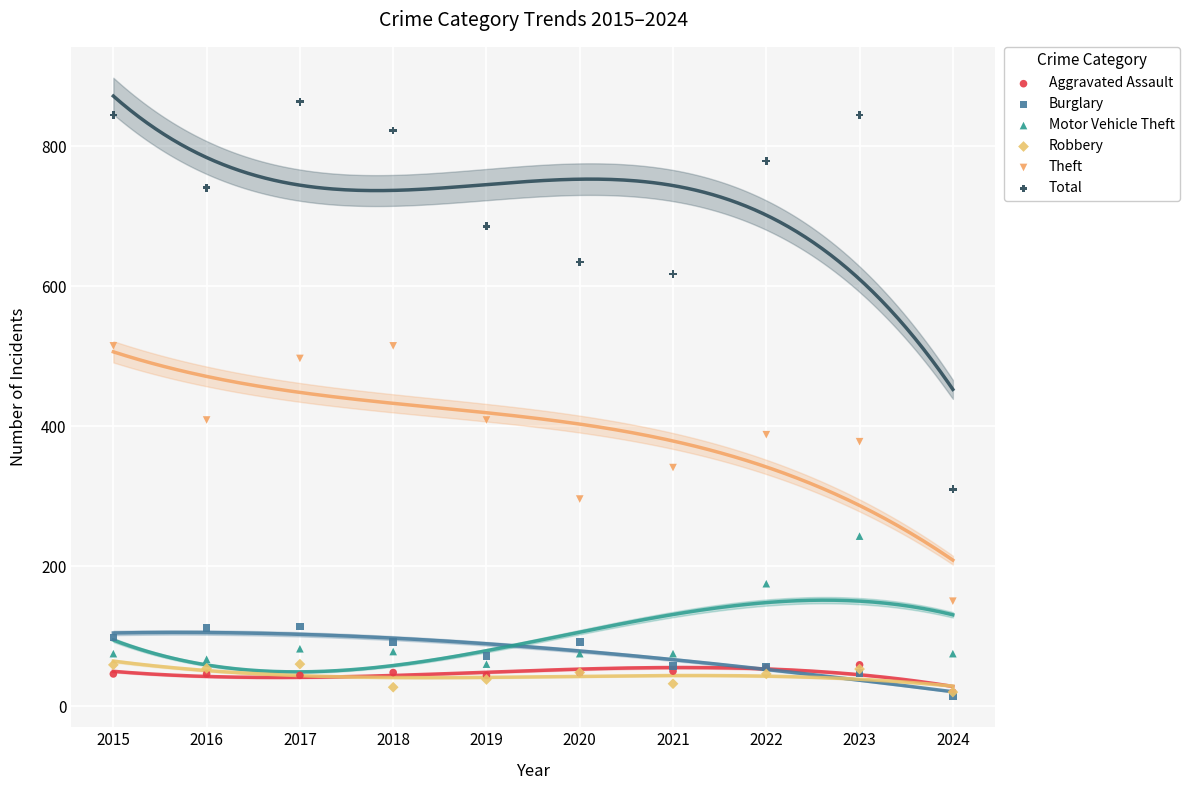

In the Total series, what Y value is closest to 587?

618